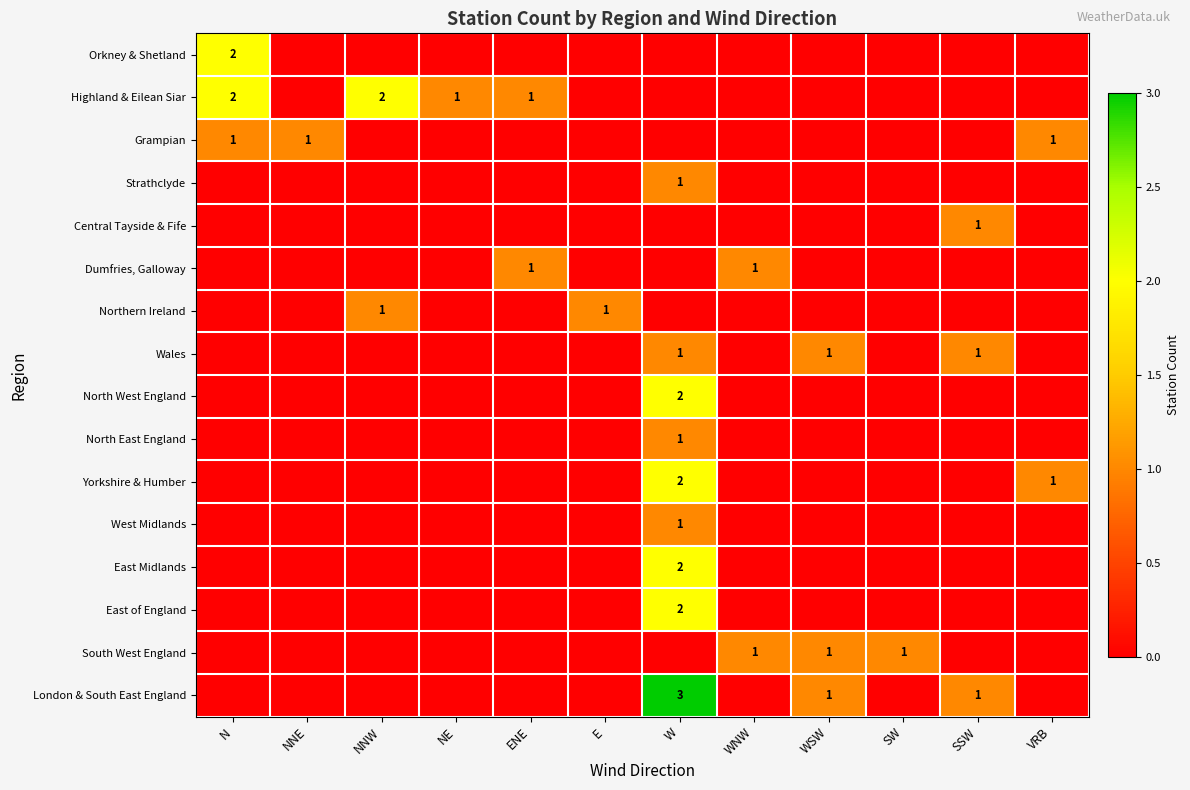

True or false: London & South East England has a value of 2 at SSW.

False